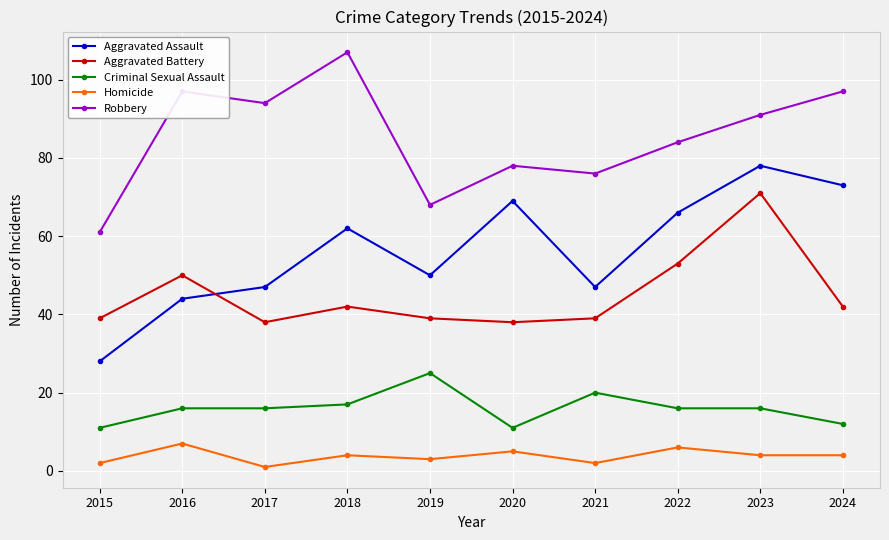

How many Homicide values are between 2 and 5?

7